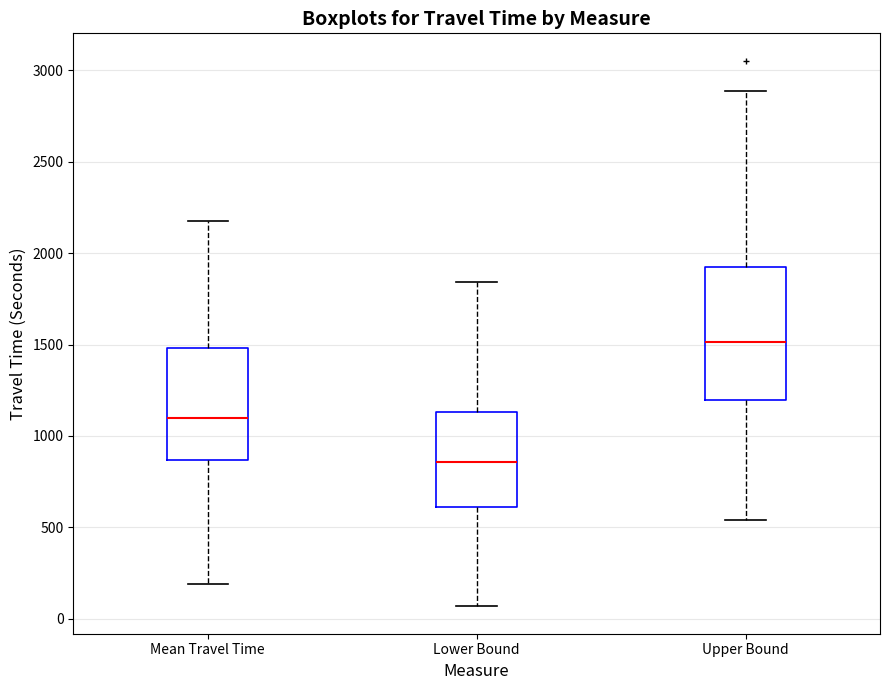

Where does the lower whisker of the box for Lower Bound end on the y-axis? The values are not printed on the chart, so give them approximately, as read against the axis.

50